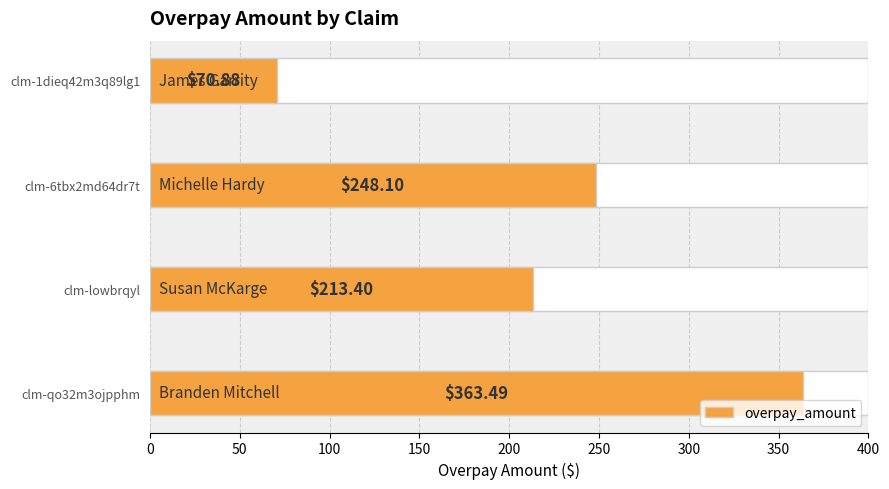

How many categories are shown in the chart?

4